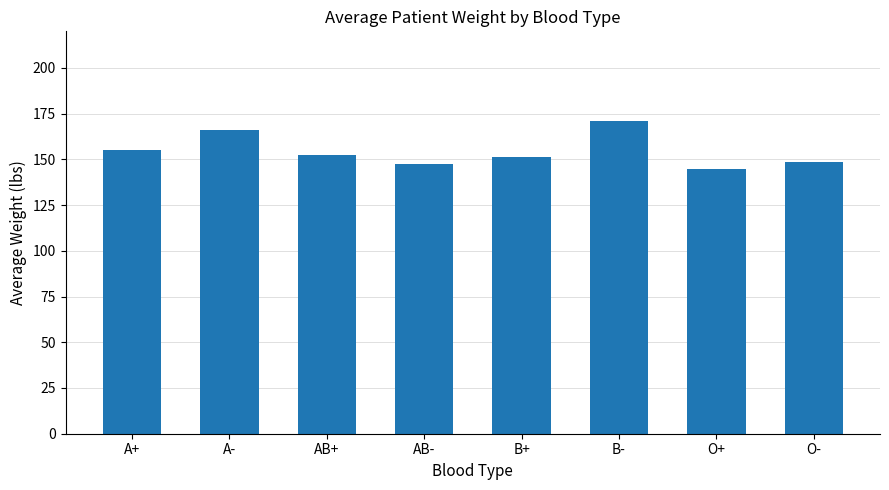

Read the value at AB+.

152.6